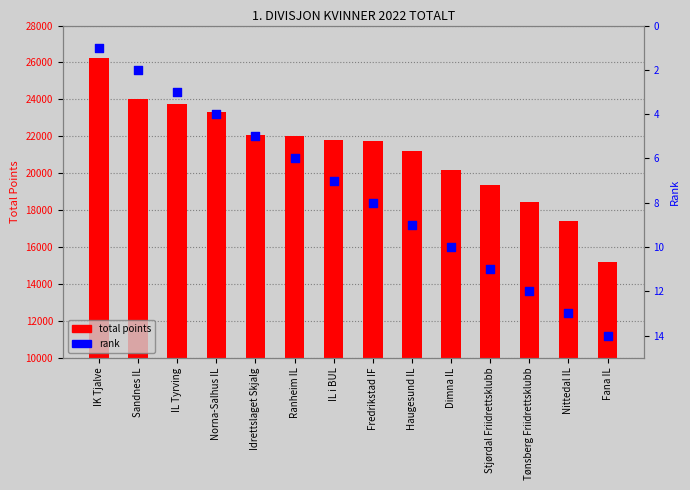

At which category is the sum across all series the highest?

IK Tjalve